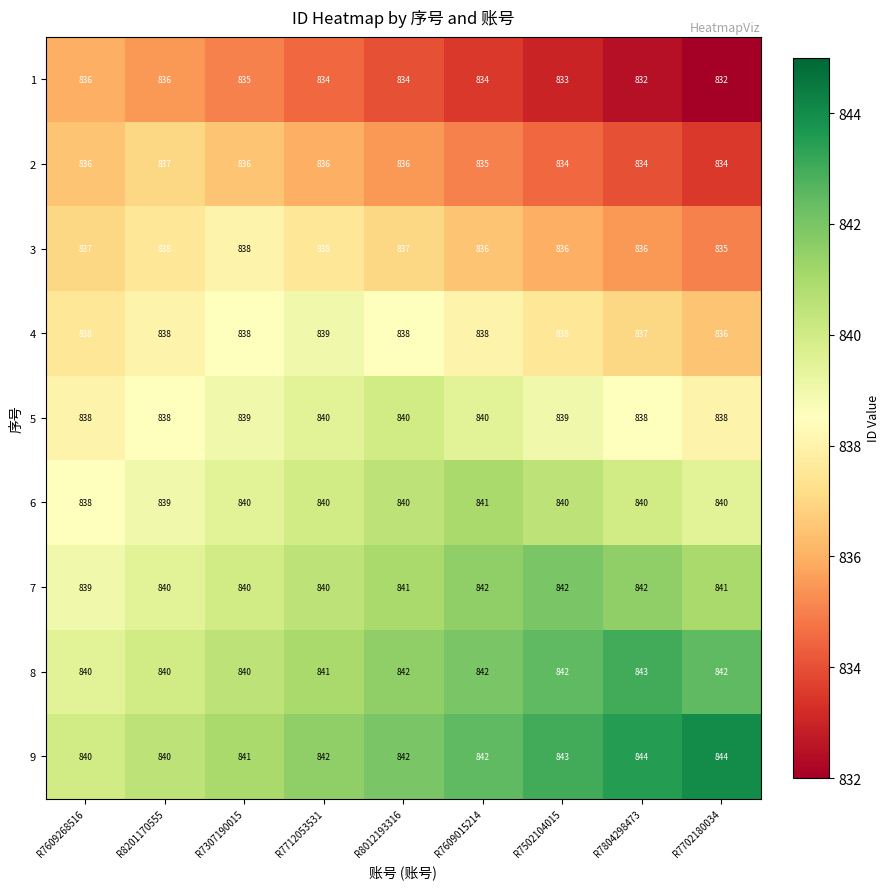

How many 1 values are between 833 and 835?

5